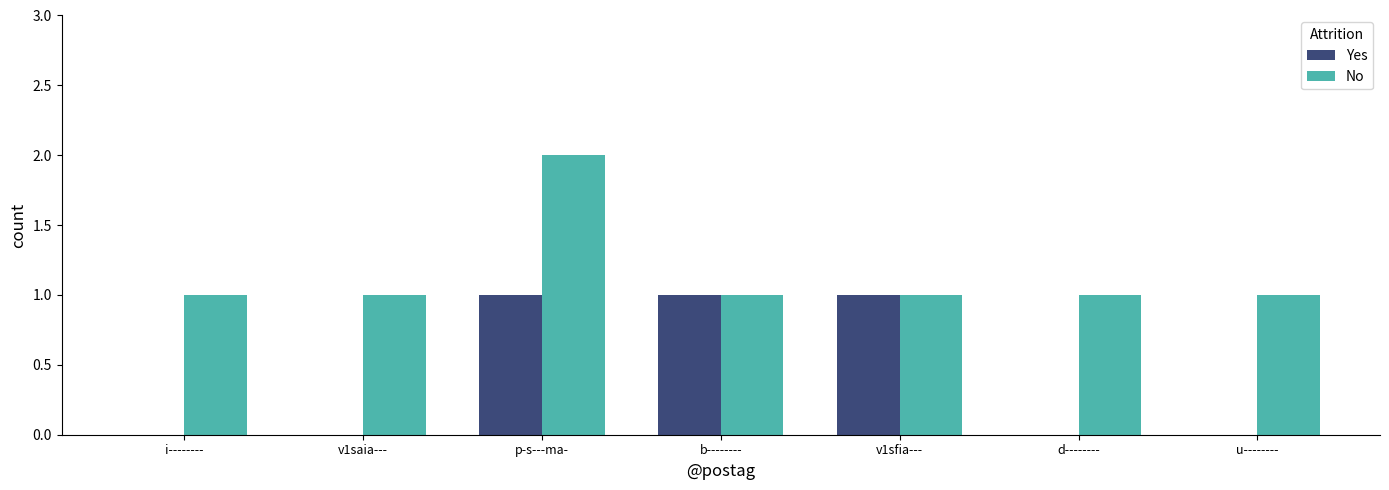

What is the greatest value displayed?

2